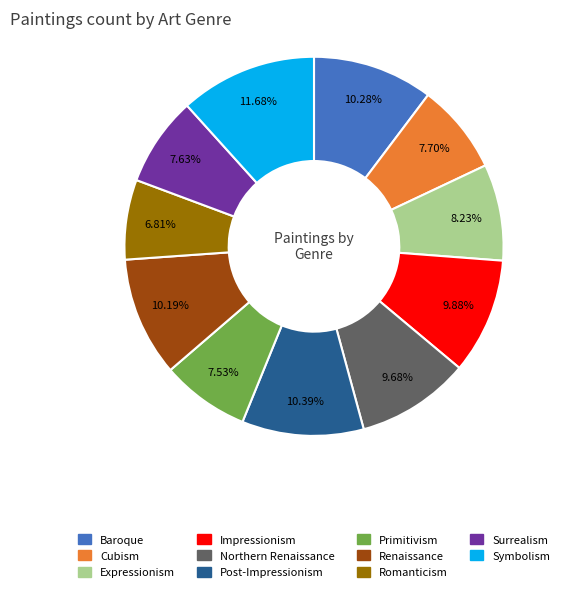

Which slice is the largest?

Symbolism